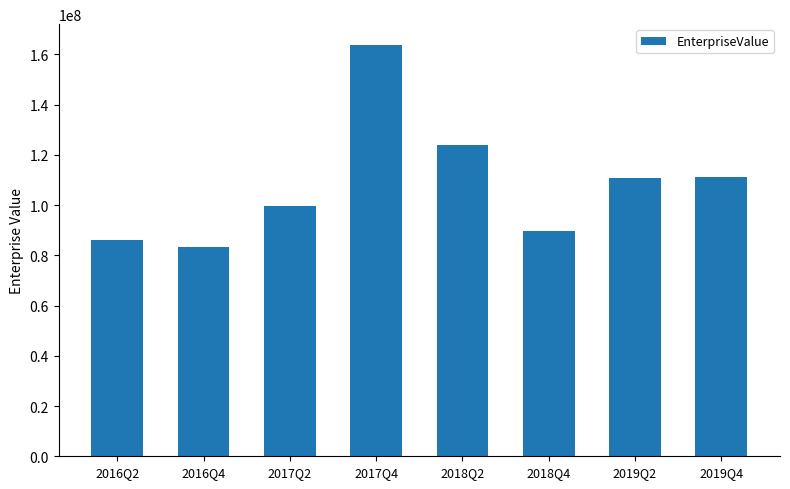

How many categories are shown in the chart?

8